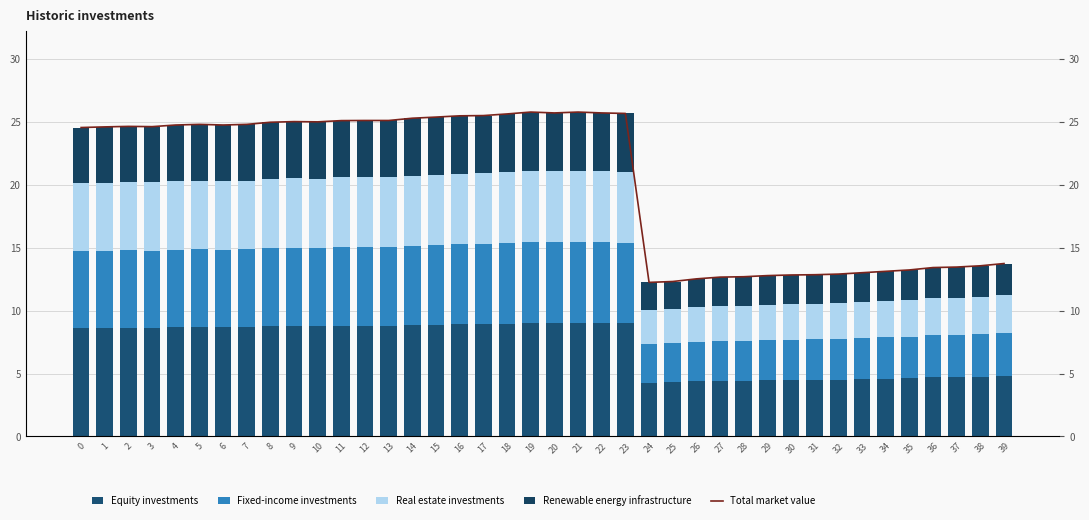

At which label does Fixed-income investments reach its minimum?

24